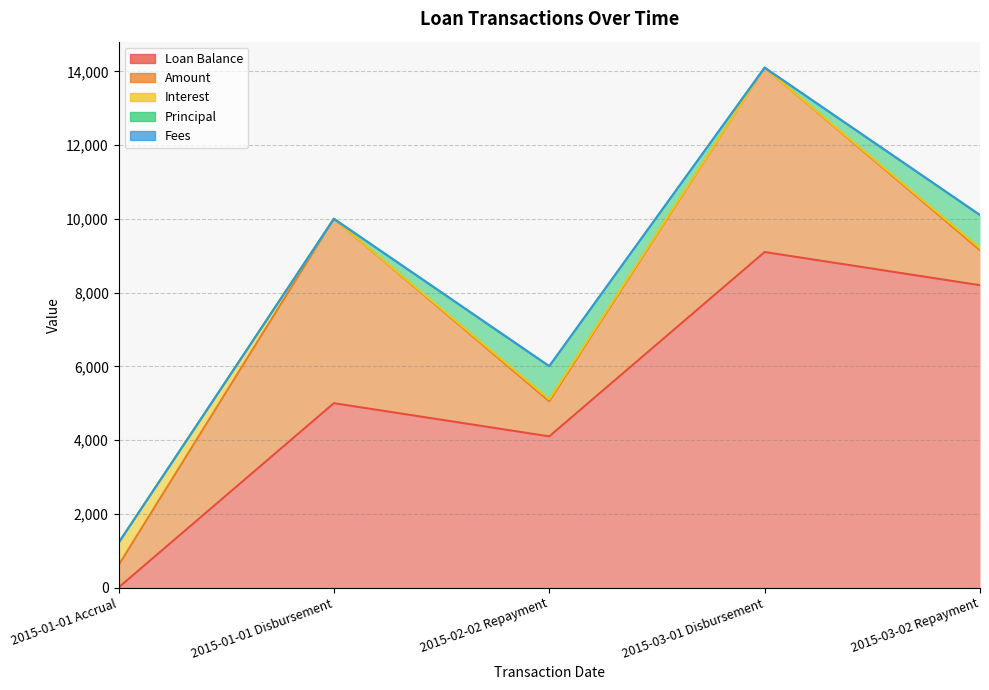

List the labels in order of Amount value, largest first.

2015-01-01 Disbursement, 2015-03-01 Disbursement, 2015-02-02 Repayment, 2015-03-02 Repayment, 2015-01-01 Accrual